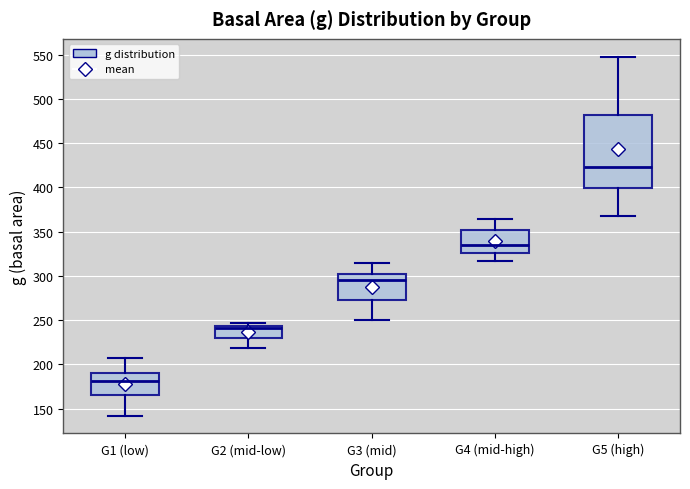

Reading left to right, read every box against the y-axis: the position of its median line, the range the box covers, and the ends of its whiskers. The values are not printed on the chart, so give them approximately, as read against the axis.

G1 (low): median 180, box 165 to 190, whiskers 140 to 210
G2 (mid-low): median 240, box 230 to 245, whiskers 220 to 245 (just above the box's upper edge)
G3 (mid): median 295, box 275 to 300, whiskers 250 to 315
G4 (mid-high): median 335, box 325 to 350, whiskers 315 to 365
G5 (high): median 425, box 400 to 480, whiskers 370 to 550